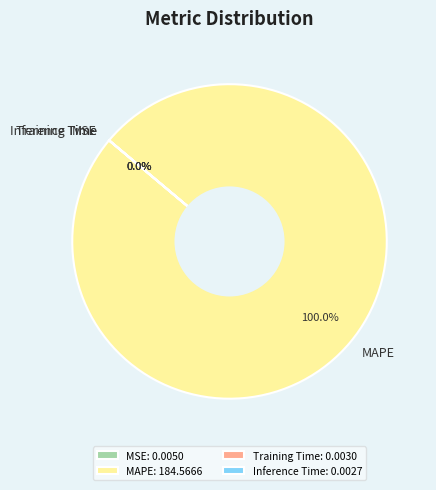

What is the smallest slice in the pie chart?

Inference Time